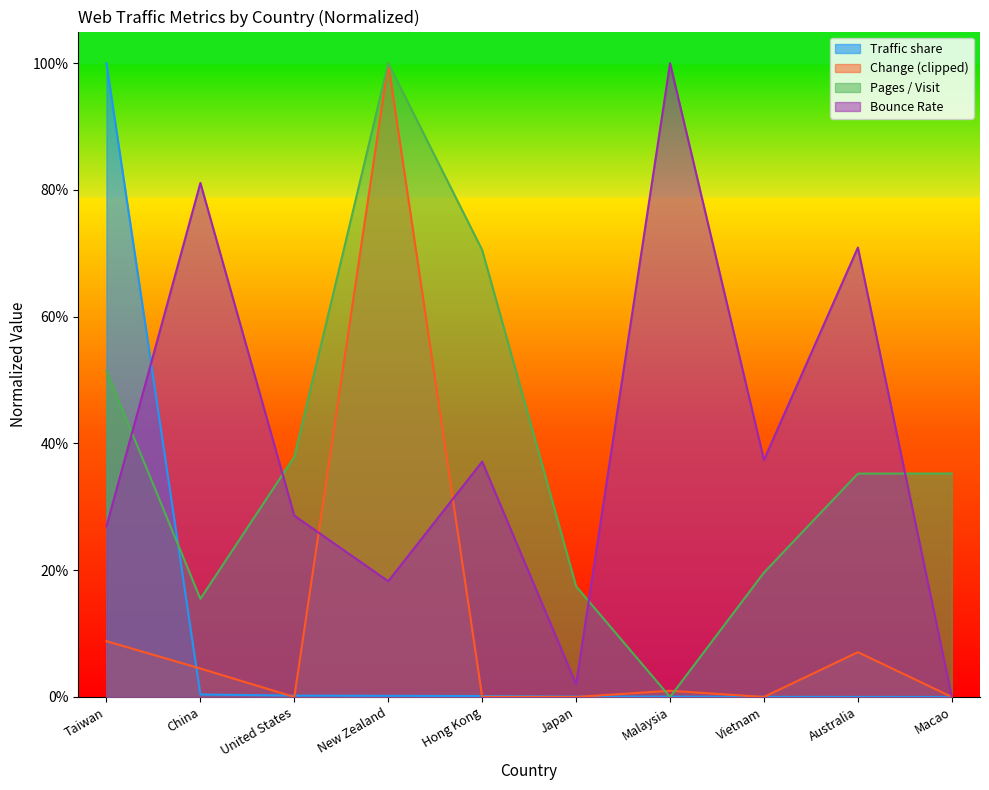

At which category is the sum across all series the highest?

New Zealand